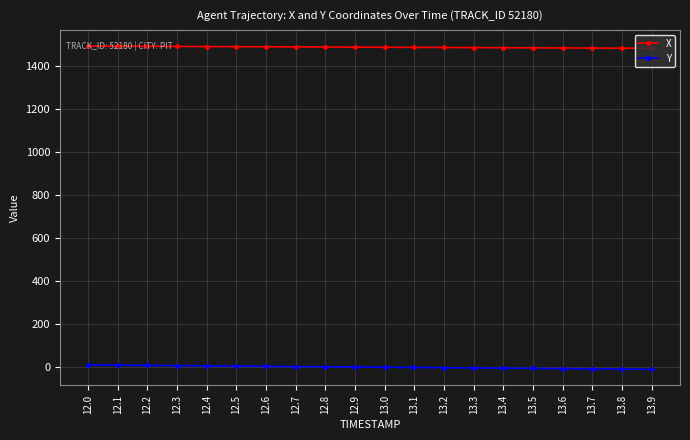

Which series has the widest spread of values?

Y